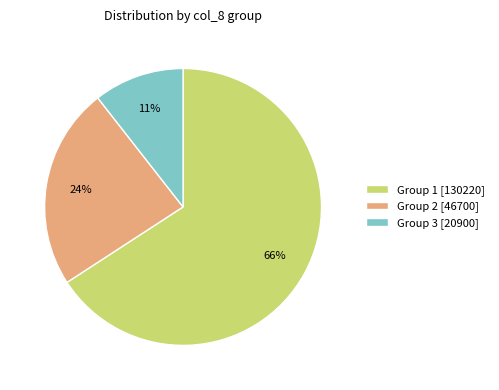

How many slices are in this pie chart?

3